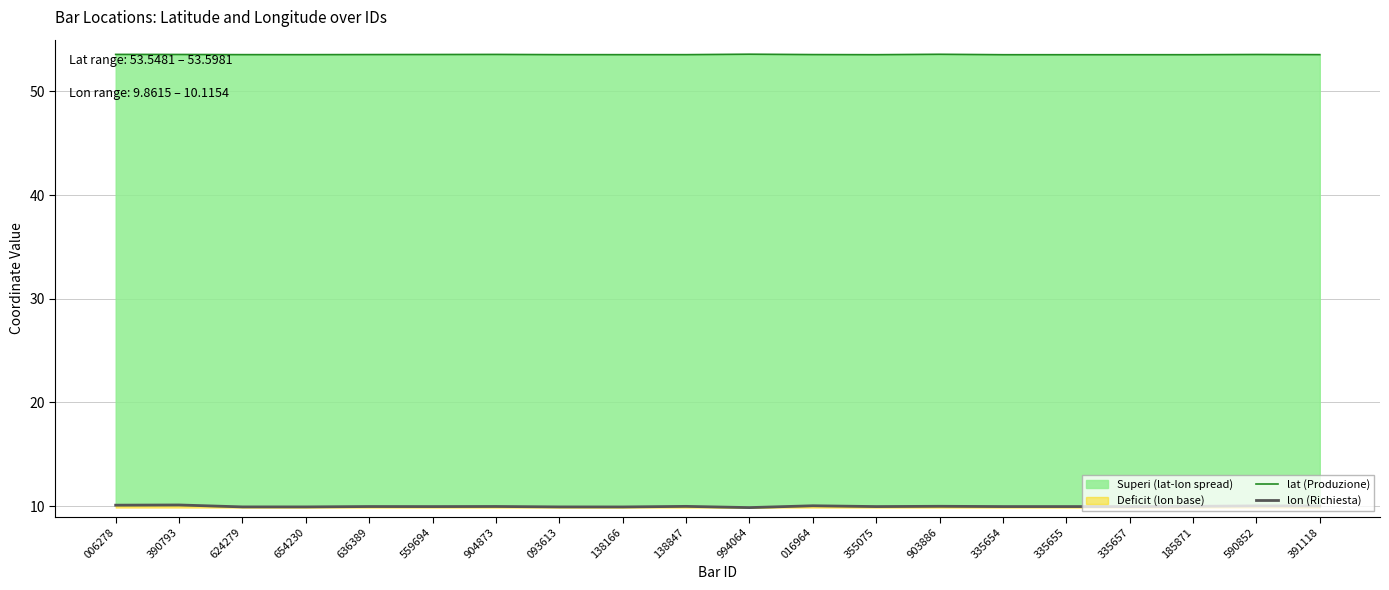

At which category does the chart reach its peak across all series?

994064